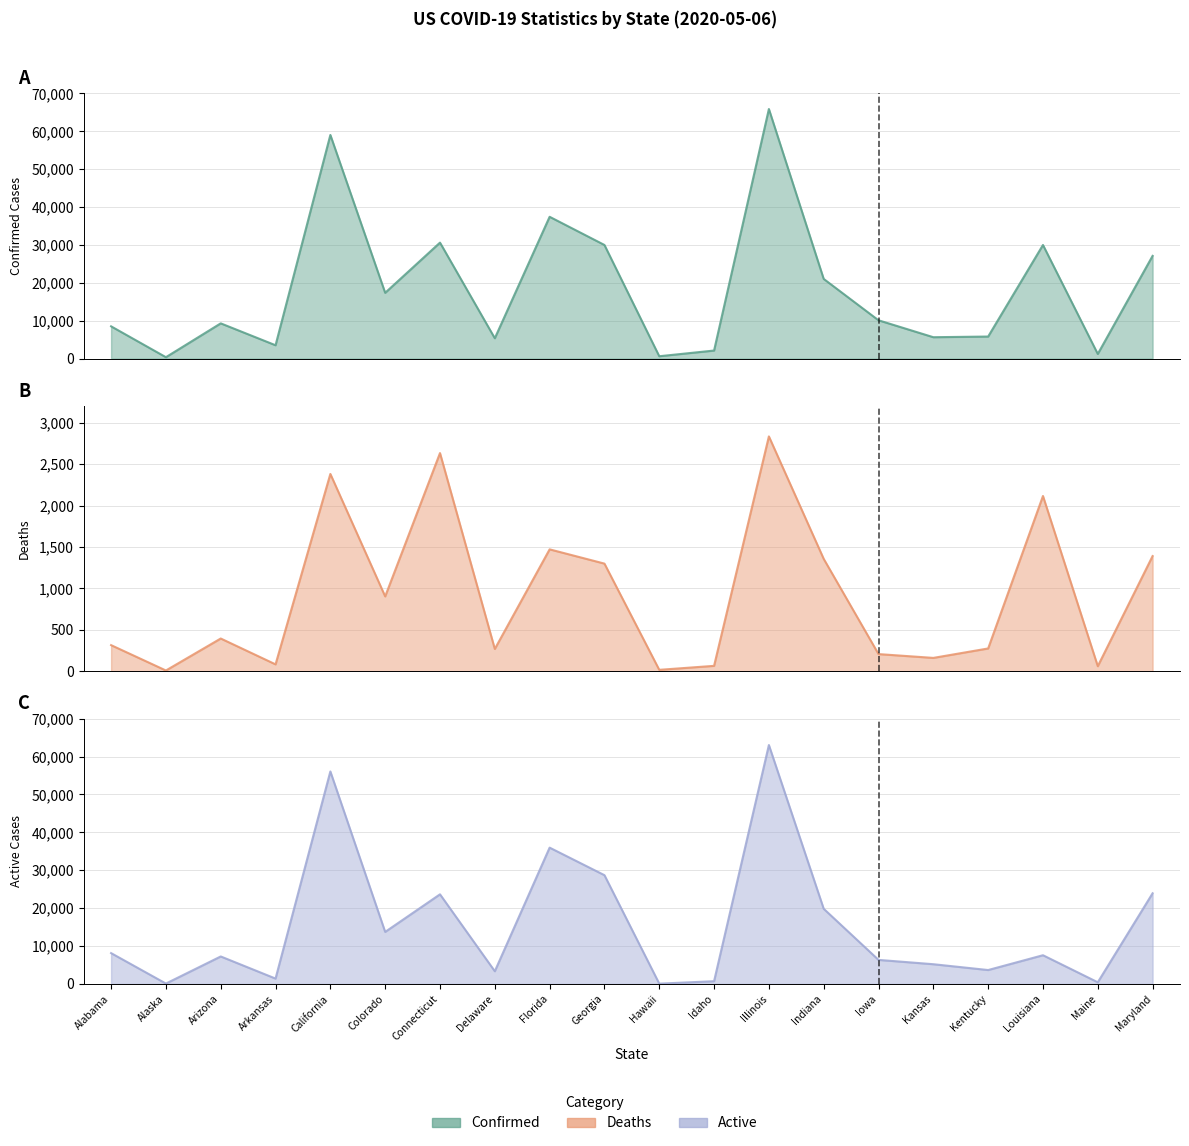

List the series in order of their overall mean, lowest first.

Deaths, Active, Confirmed